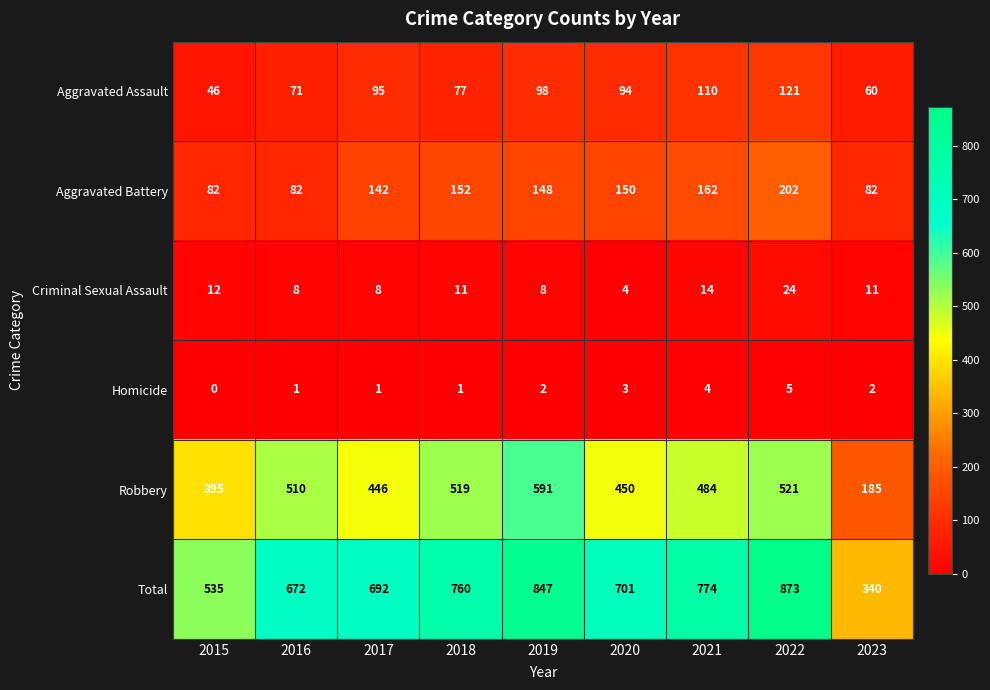

What value does the Criminal Sexual Assault series have at 2021?

14